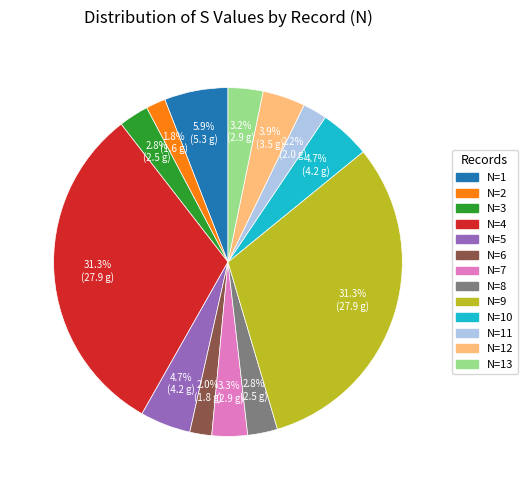

Does any single category account for the majority?

No